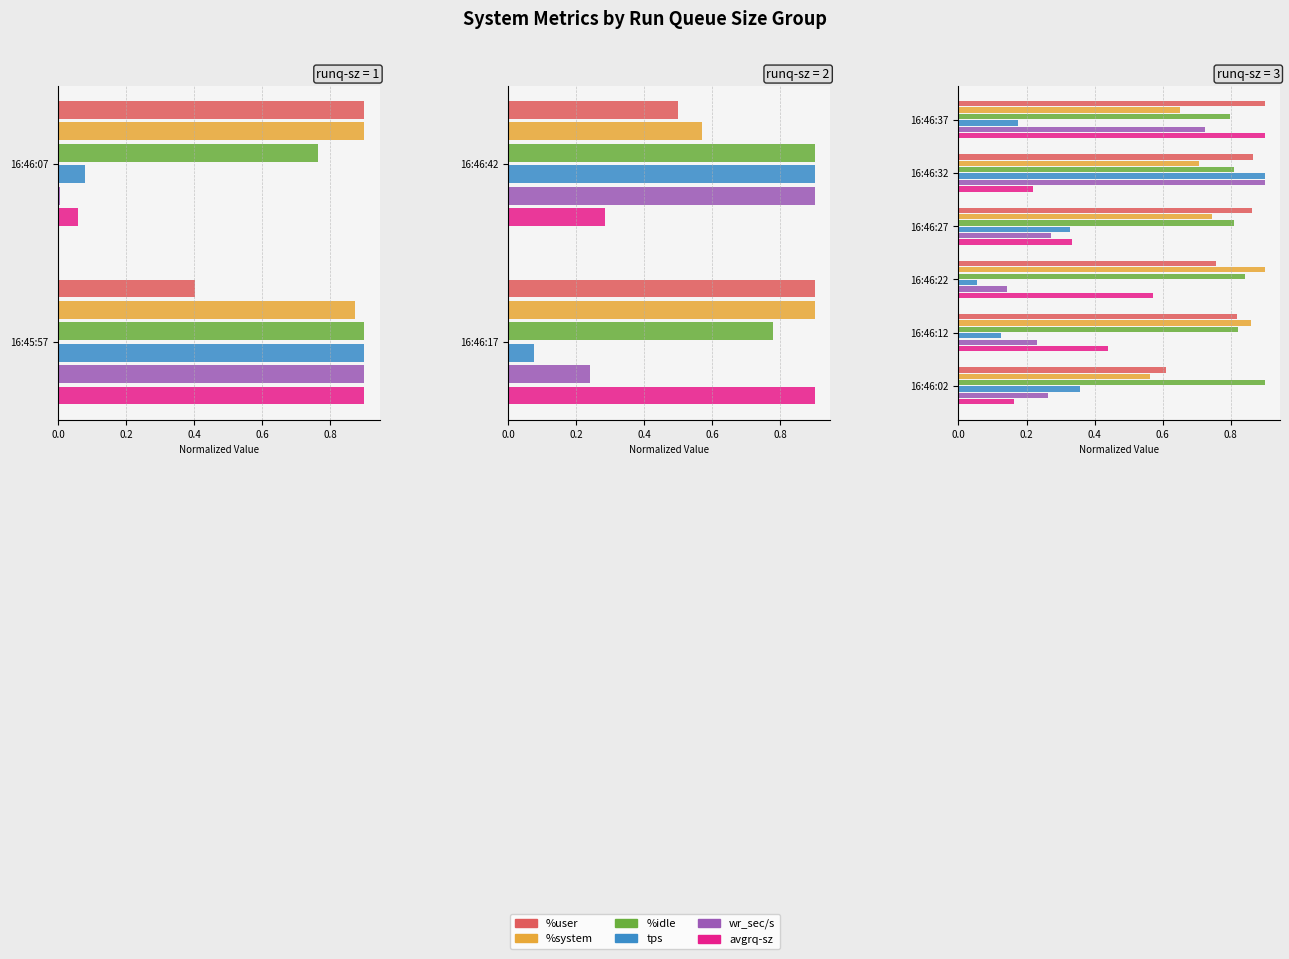

Count the number of data series in this chart.

6